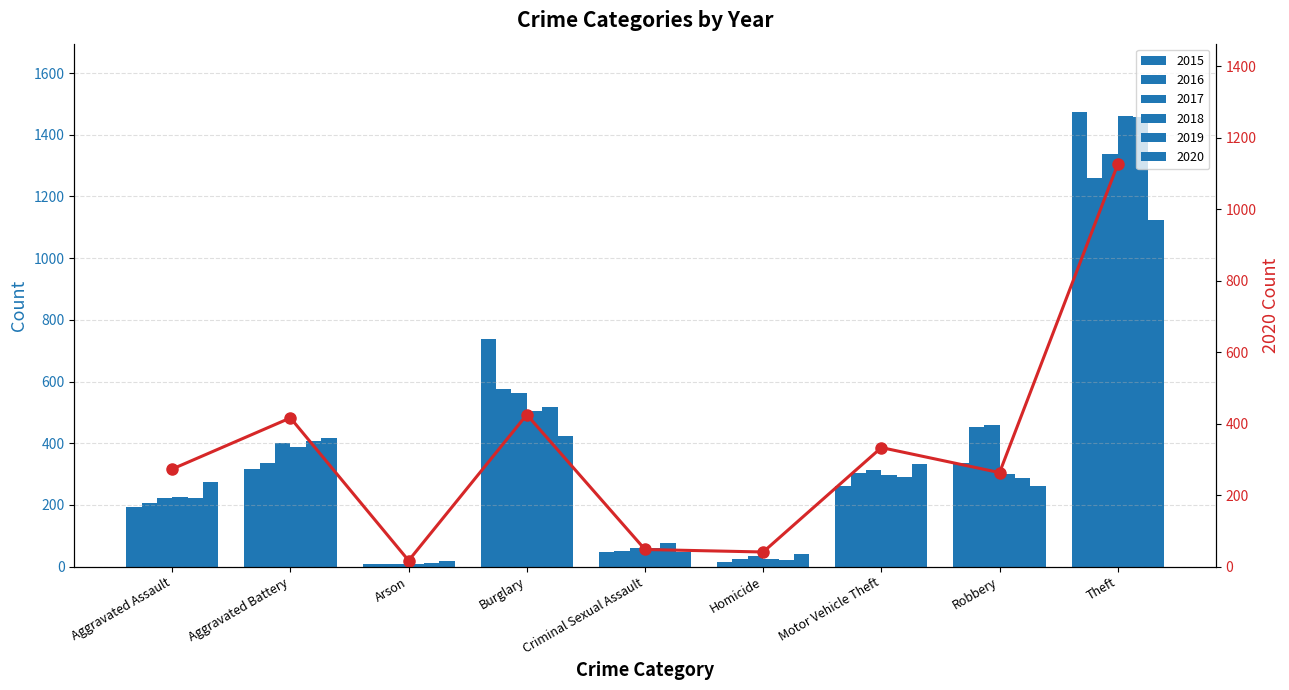

Is it true that the value at Homicide is 41?

True